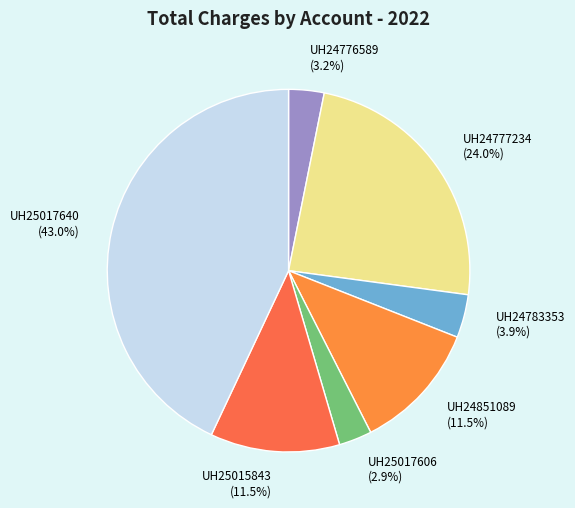

Between UH24783353 and UH25017606, which is larger?

UH24783353